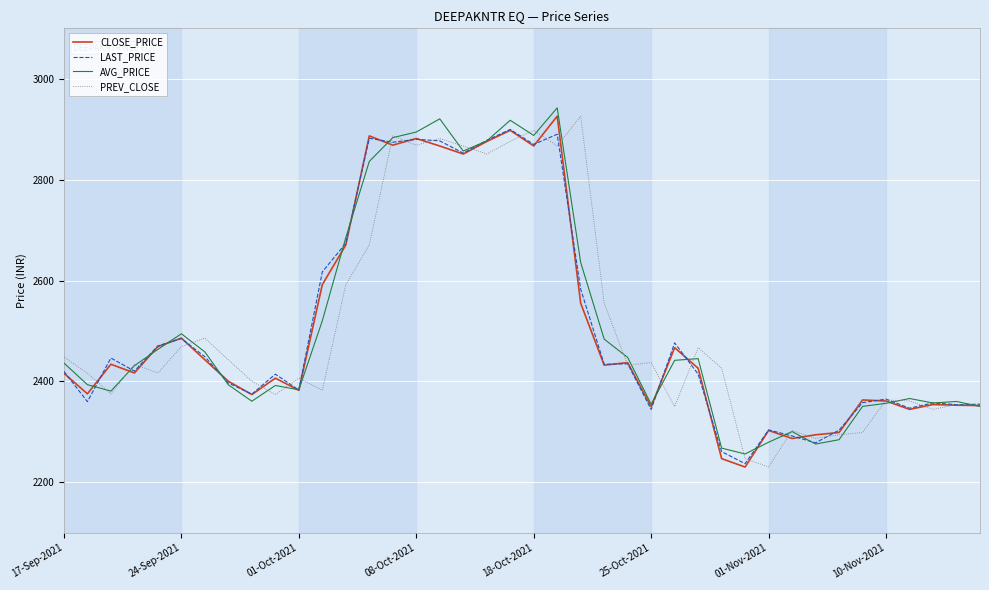

What is the lowest value of the LAST_PRICE series?

2237.0